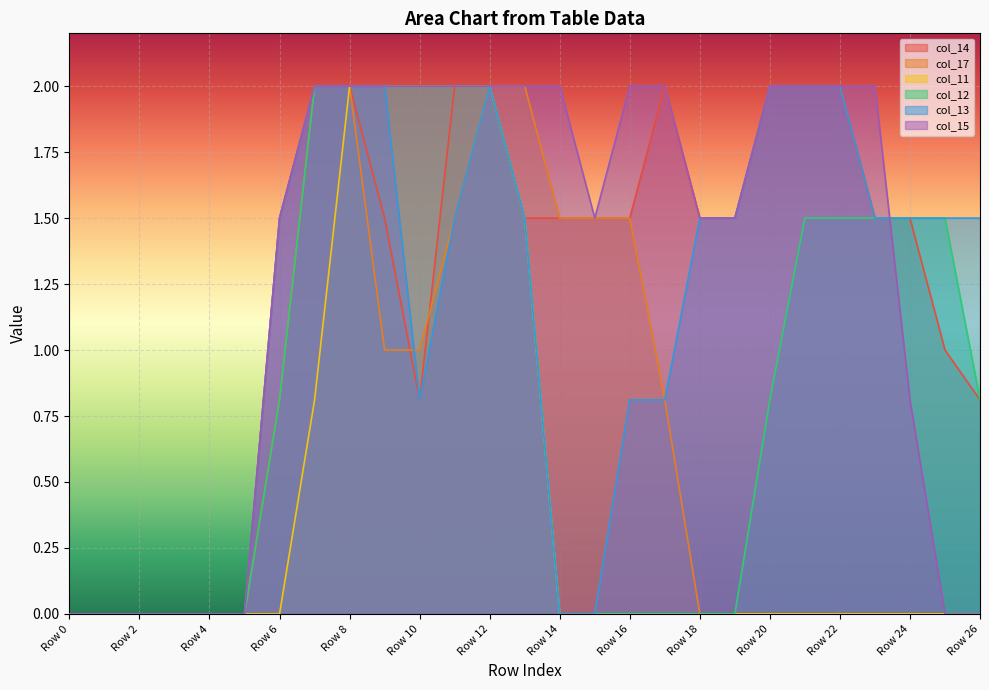

At how many categories does at least one series exceed 0?

21